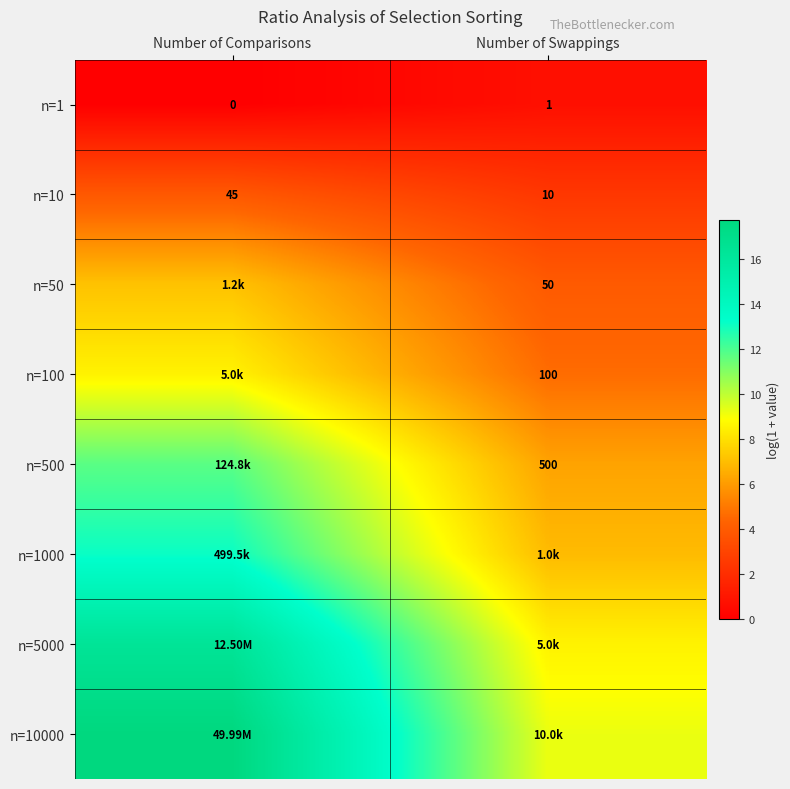

List the labels in order of n=10 value, smallest first.

Number of Swappings, Number of Comparisons